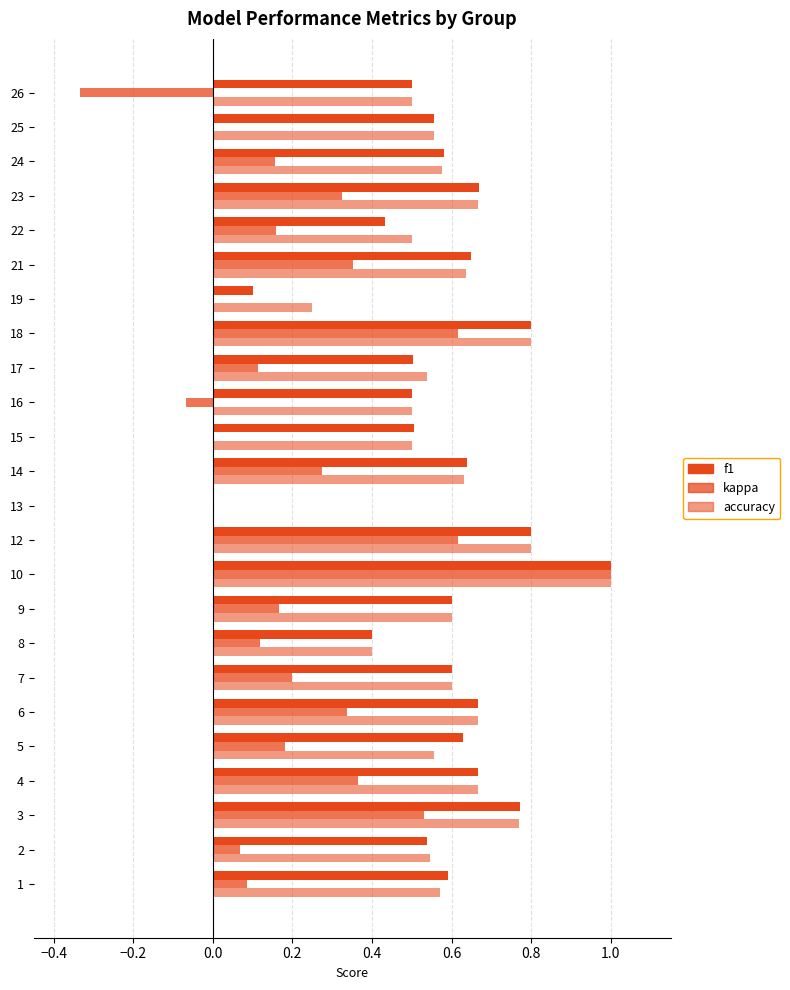

How many categories are shown in the chart?

24